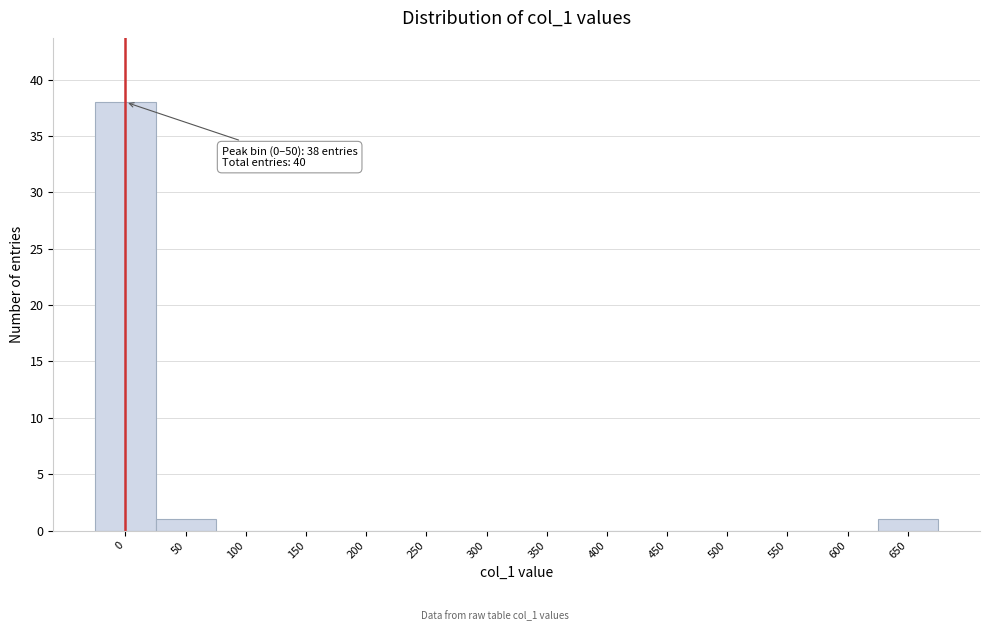

Reading right to left, extract all data points from this chart.

650=1	600=0	550=0	500=0	450=0	400=0	350=0	300=0	250=0	200=0	150=0	100=0	50=1	0=38